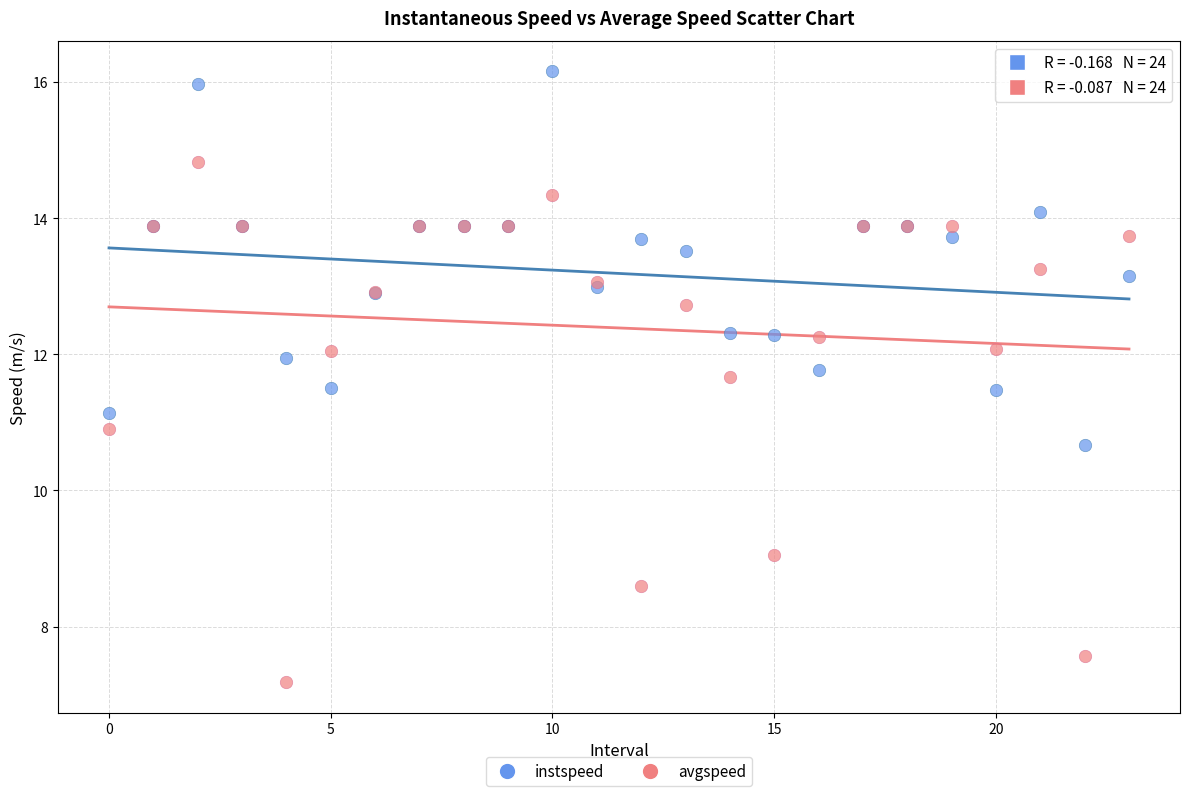

Which series reaches the maximum Y coordinate?

instspeed